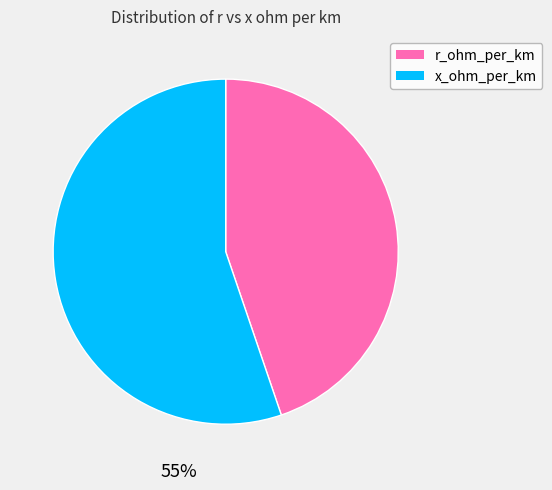

To the nearest percent, what is the difference between the largest and smallest slice percentages?

10%